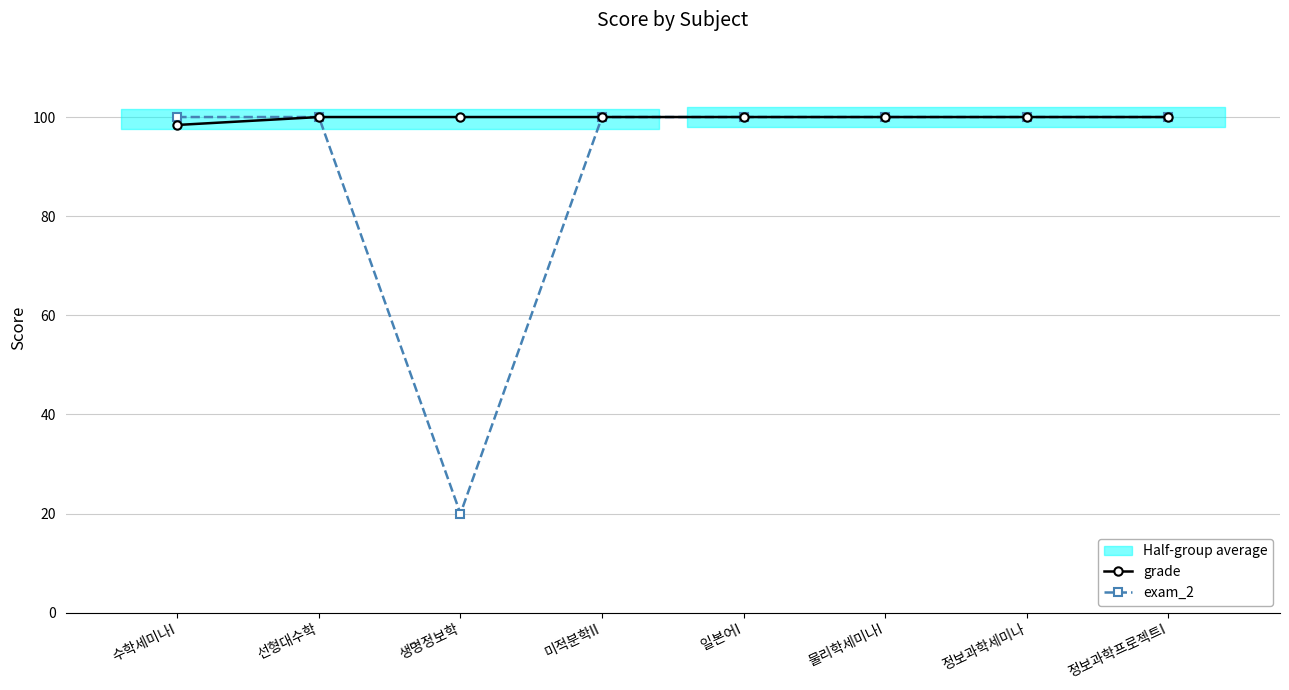

Which category has the highest value across all series?

선형대수학